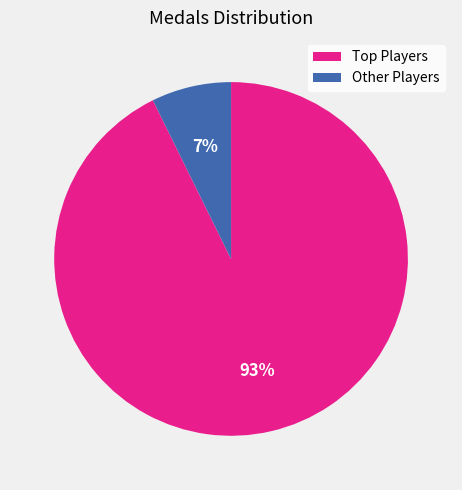

To the nearest percent, what is the average slice percentage?

50%